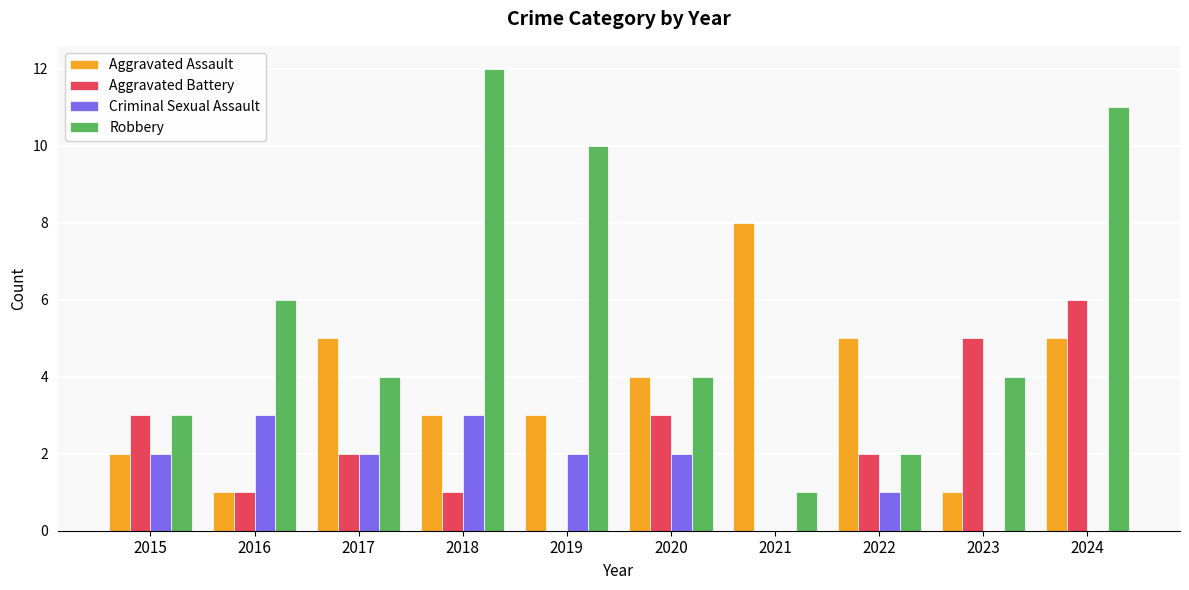

How many categories are shown in the chart?

10